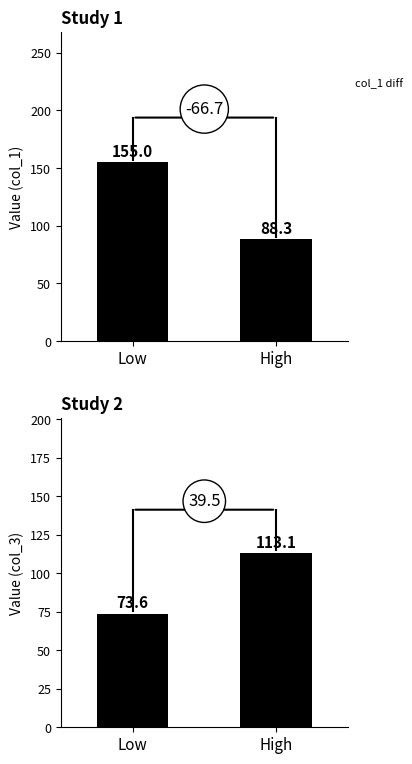

Which series has the largest total across all categories?

col_1